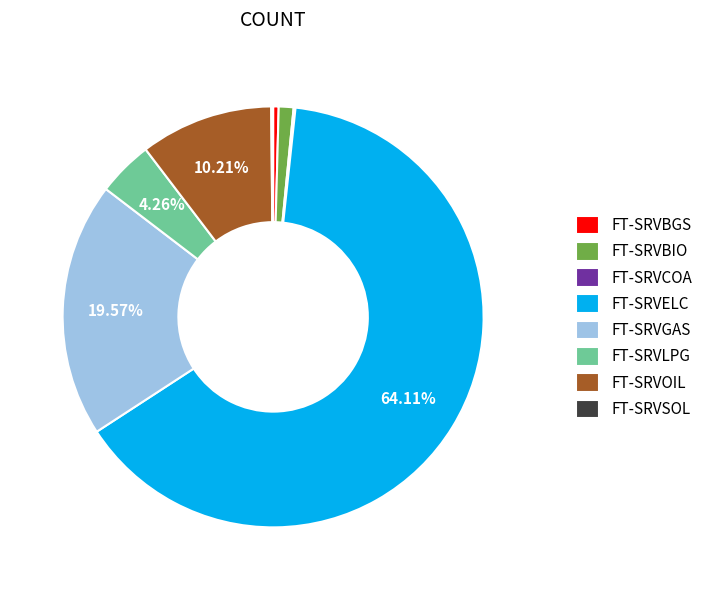

What is the largest slice in the pie chart?

FT-SRVELC